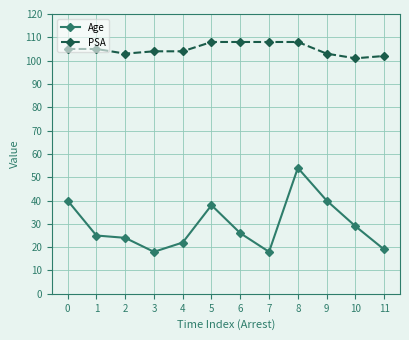

True or false: PSA and Age intersect in this chart.

False